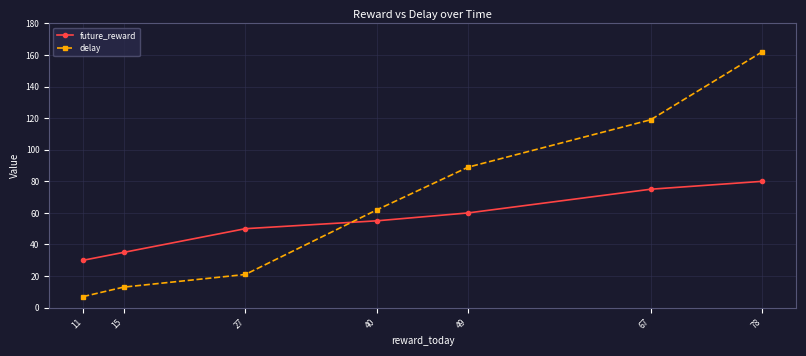

List the series in order of their peak value, highest first.

delay, future_reward